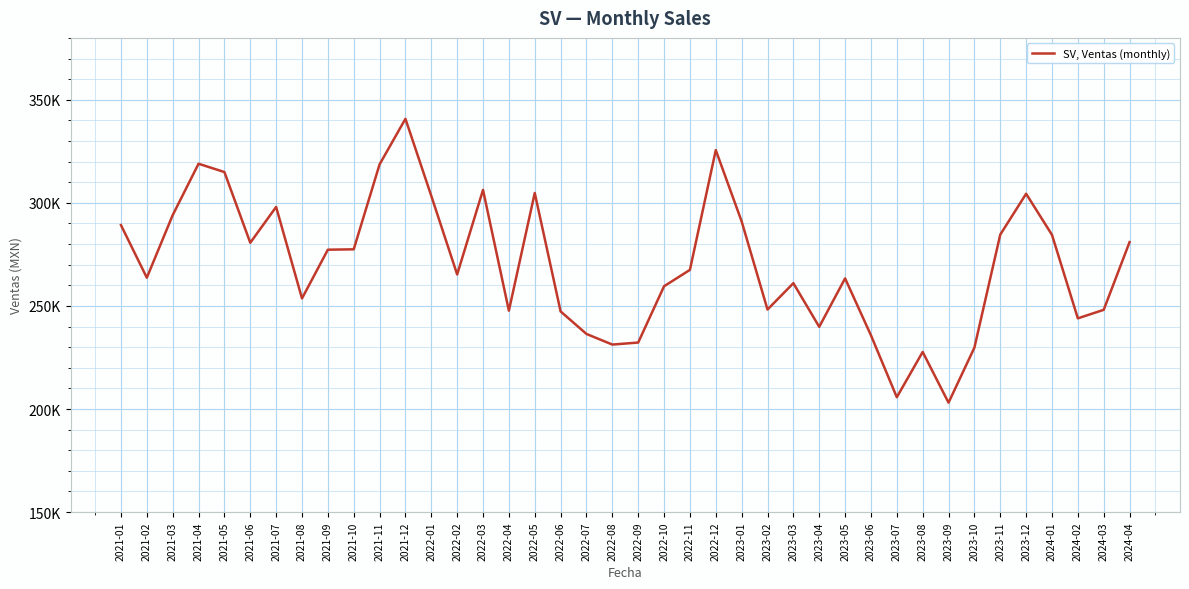

What is the maximum value shown in the chart?

340745.7